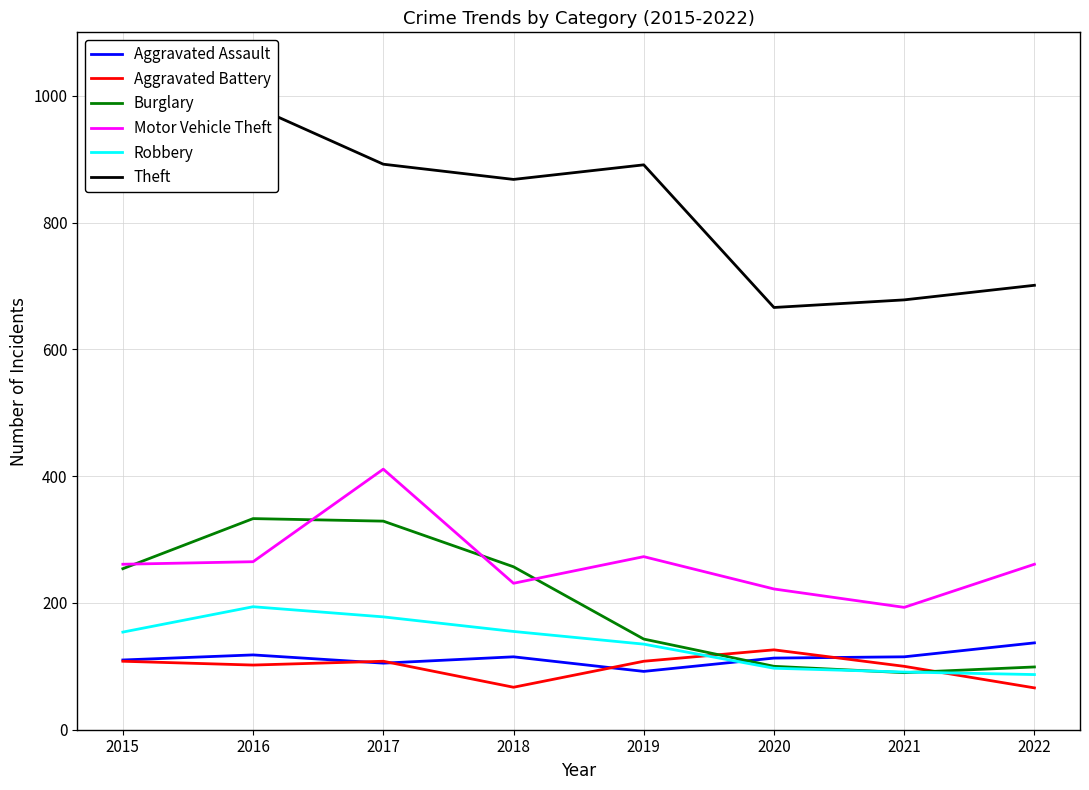

Reading left to right, list all the values displayed in this chart.

Aggravated Assault: 2015=110	2016=118	2017=105	2018=115	2019=92	2020=113	2021=115	2022=137
Aggravated Battery: 2015=108	2016=102	2017=108	2018=67	2019=108	2020=126	2021=100	2022=66
Burglary: 2015=254	2016=333	2017=329	2018=257	2019=143	2020=100	2021=90	2022=99
Motor Vehicle Theft: 2015=261	2016=265	2017=411	2018=231	2019=273	2020=222	2021=193	2022=261
Robbery: 2015=154	2016=194	2017=178	2018=155	2019=135	2020=97	2021=91	2022=87
Theft: 2015=874	2016=984	2017=892	2018=868	2019=891	2020=666	2021=678	2022=701